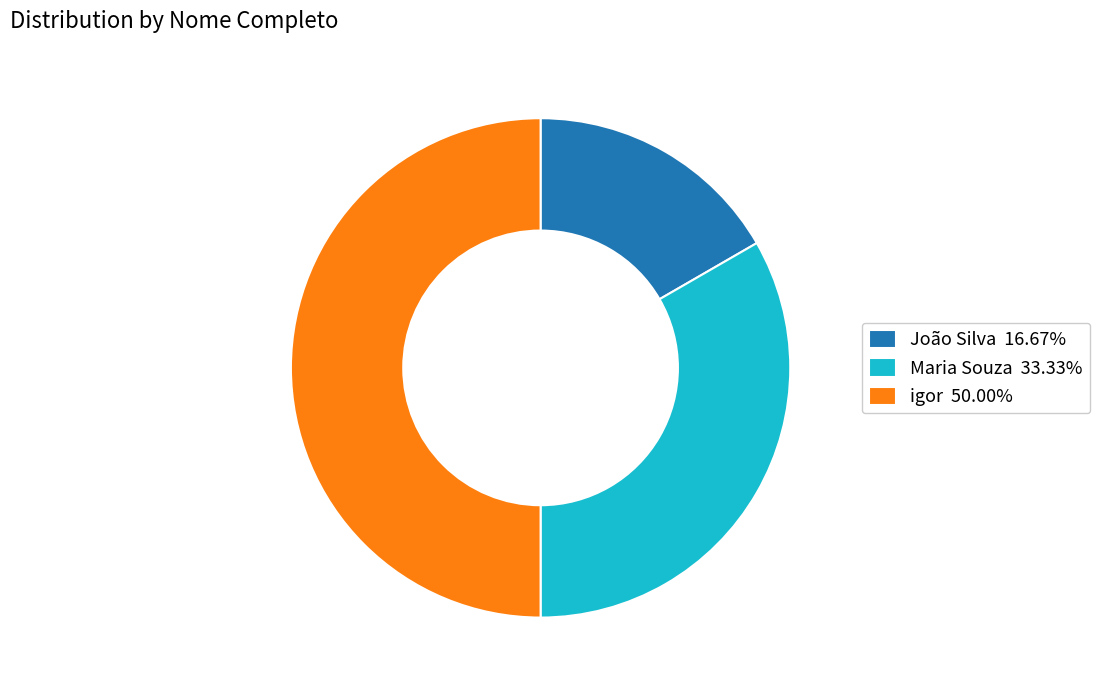

Do Maria Souza 33.33% and igor 50.00% together represent more than half of the pie?

Yes